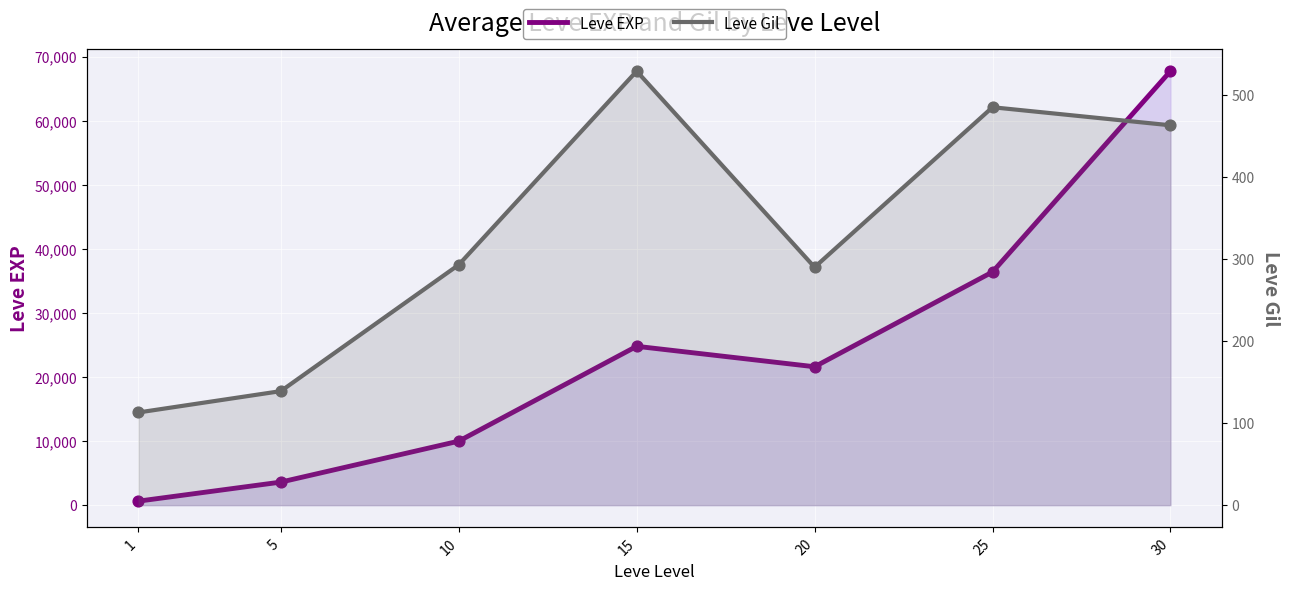

Which series reaches the maximum Y coordinate?

Leve EXP